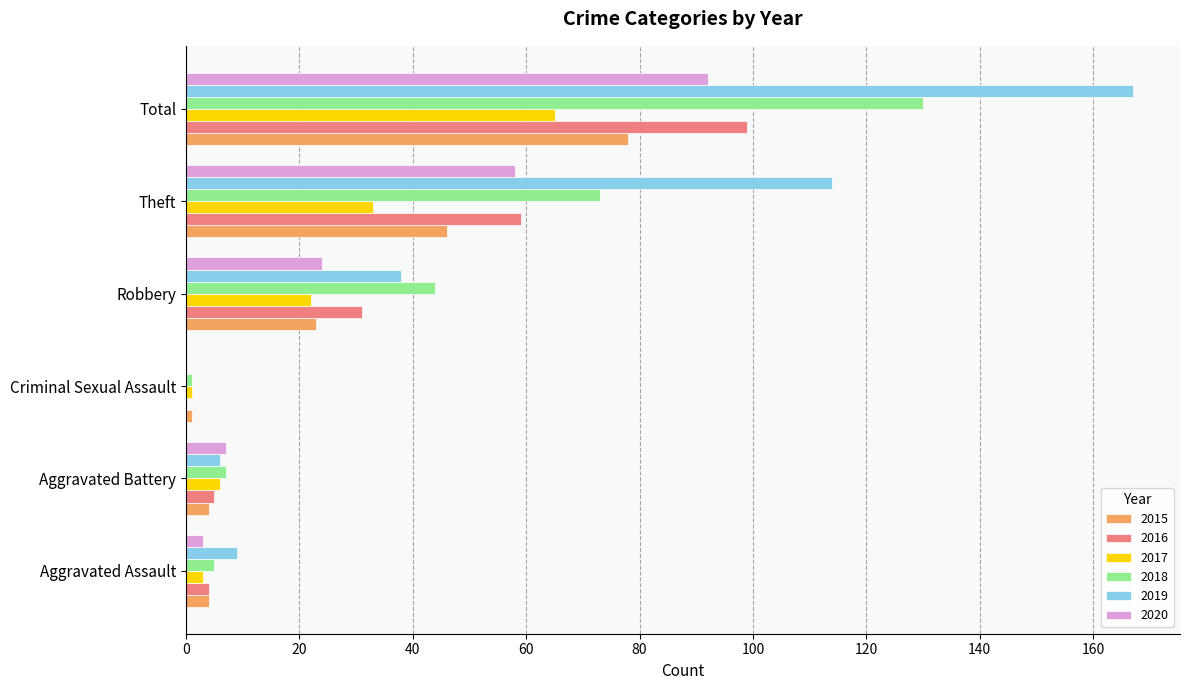

What is the sum of the 2017 values at Aggravated Battery and Theft?

39